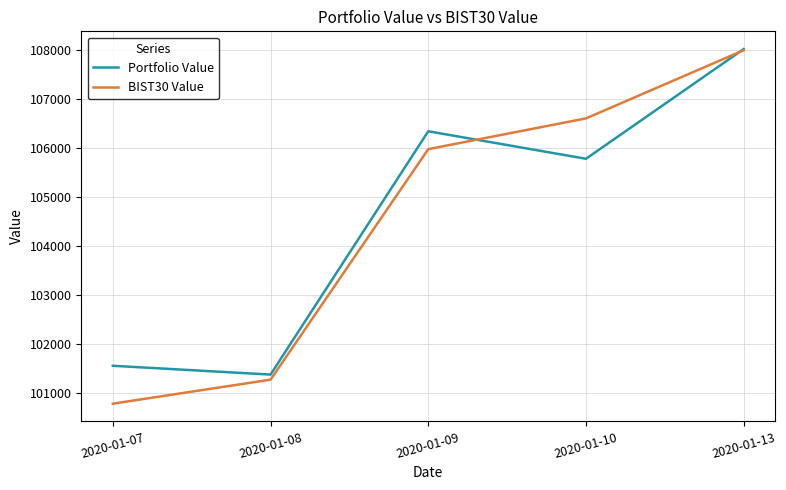

True or false: Portfolio Value has more than 2 points higher than both neighbors.

False